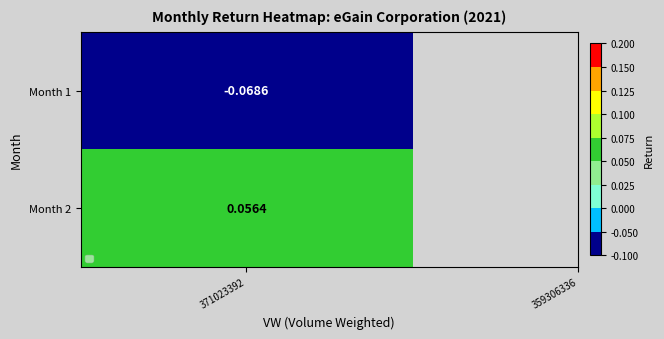

Rank the categories by value from highest to lowest.

2, 1